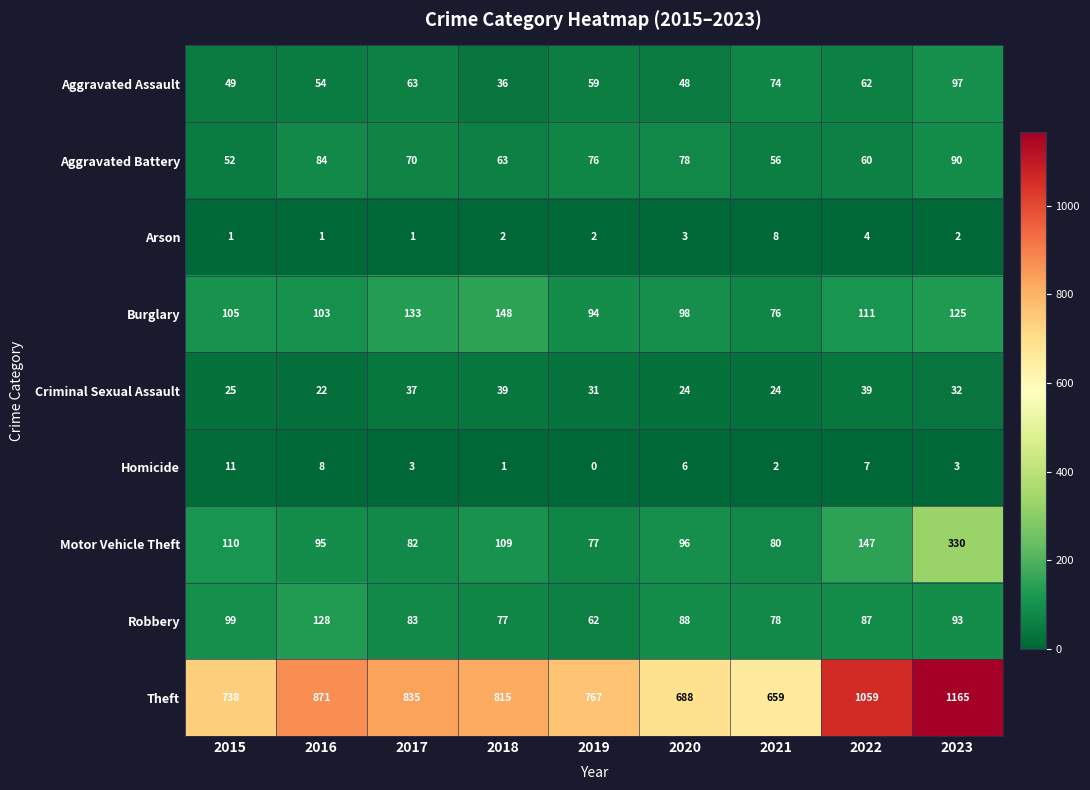

True or false: Criminal Sexual Assault has a value of 24 at 2021.

True